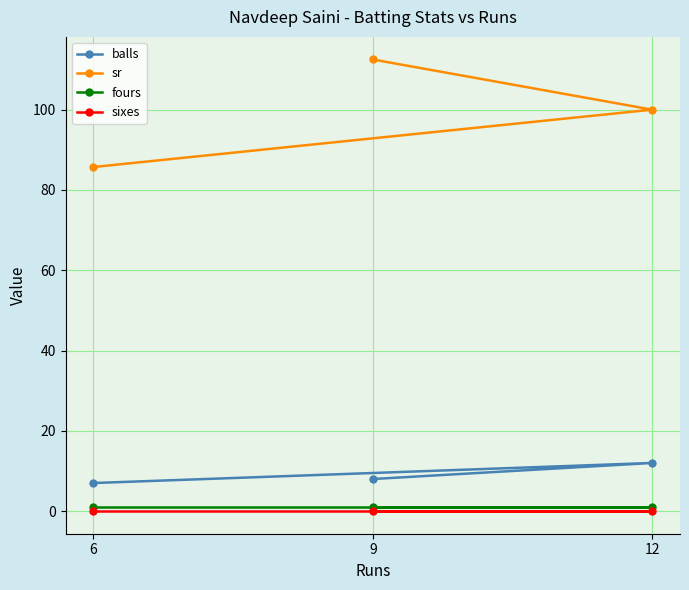

What is the maximum value for sr?

112.5